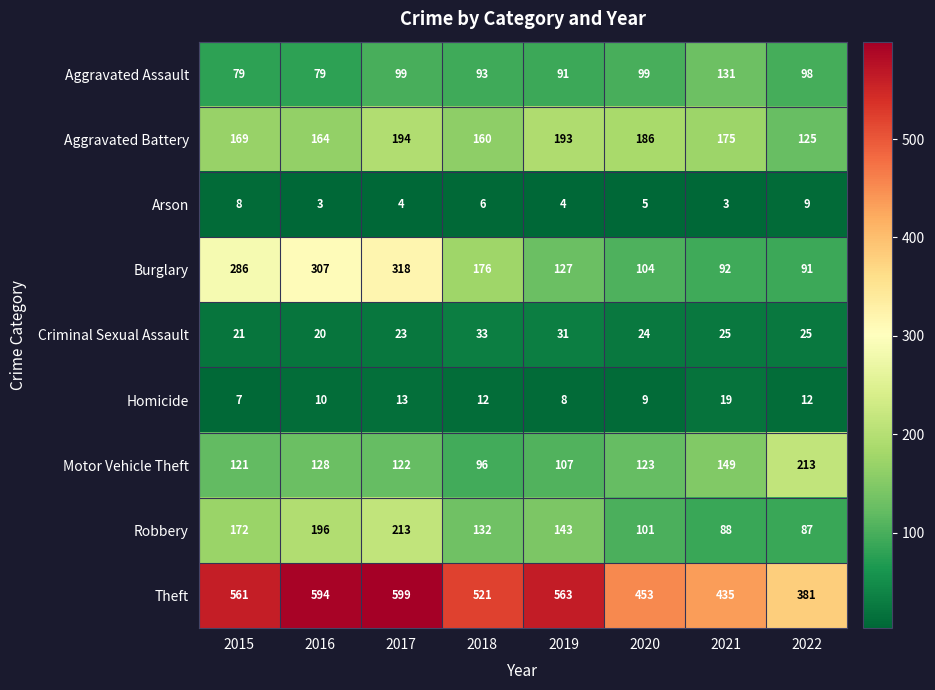

What is the minimum value shown in the chart?

3